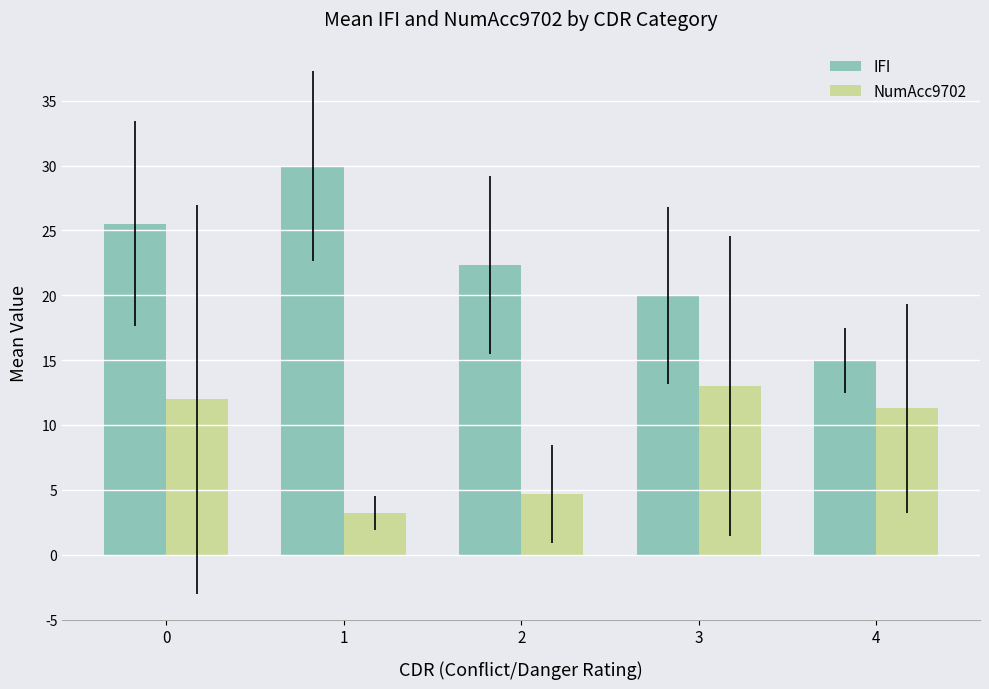

Reading left to right, transcribe all the data shown in this chart.

IFI: 0=25.5	1=30.0	2=22.3	3=20.0	4=15.0
NumAcc9702: 0=12.0	1=3.2	2=4.7	3=13.0	4=11.3